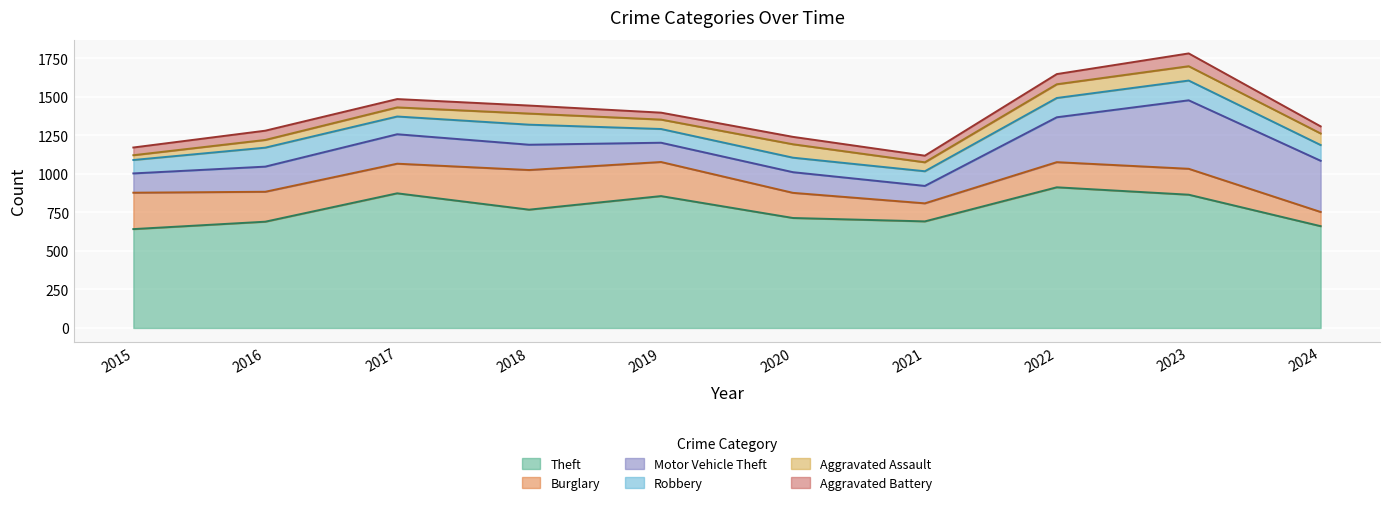

At which label does Motor Vehicle Theft reach its peak?

2023